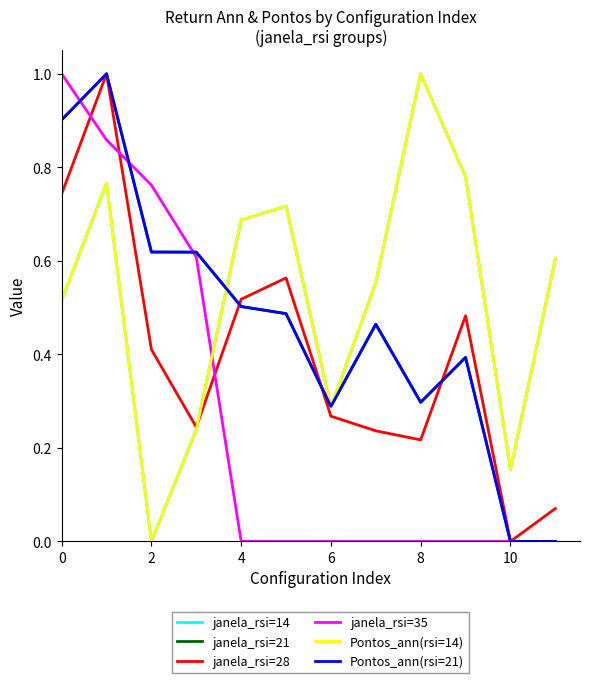

What are all the series names shown in the legend?

janela_rsi=14, janela_rsi=21, janela_rsi=28, janela_rsi=35, Pontos_ann(rsi=14), Pontos_ann(rsi=21)